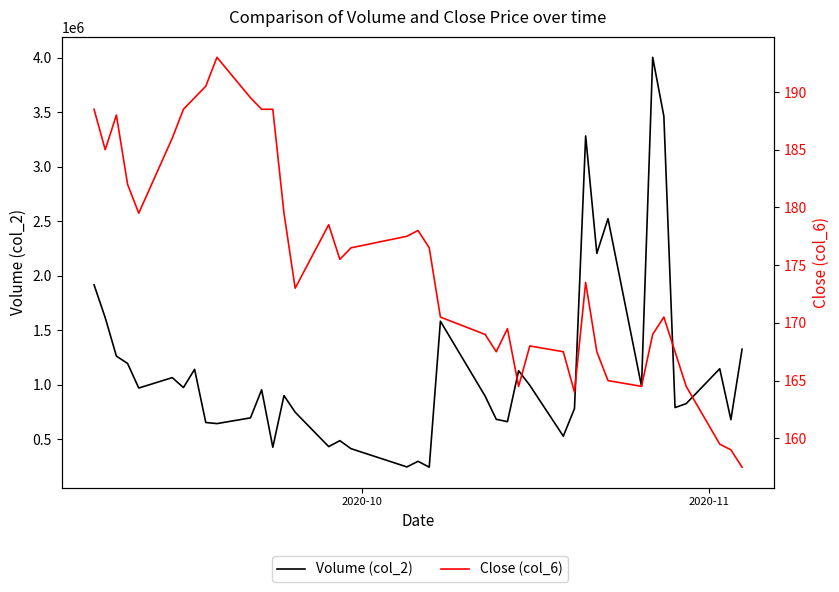

True or false: Close (col_6) and Volume (col_2) intersect in this chart.

False